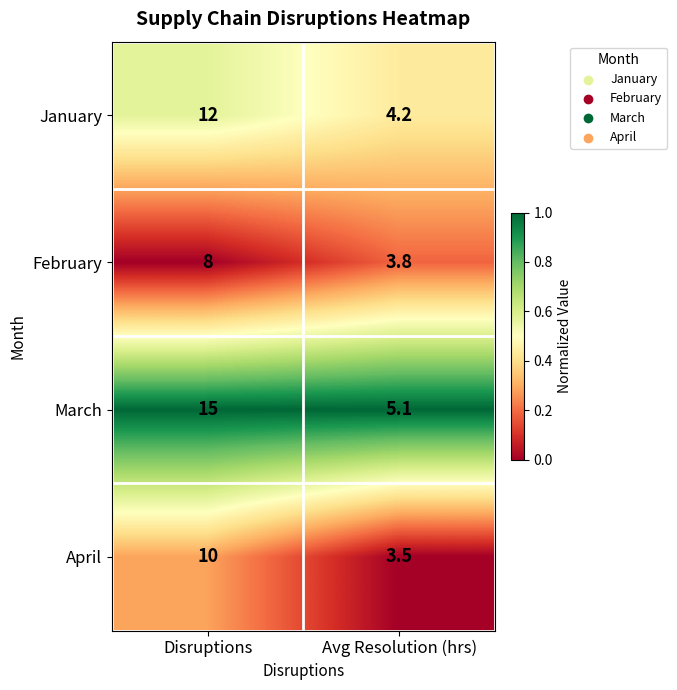

True or false: February has a value of 2.1 at Avg Resolution (hrs).

False